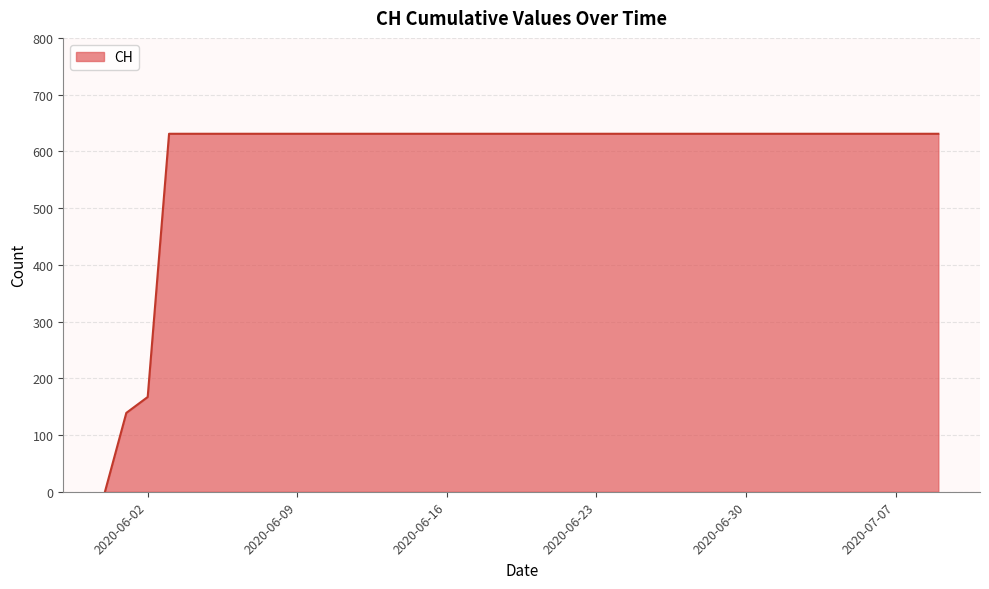

What is the difference between the maximum and minimum values?

631